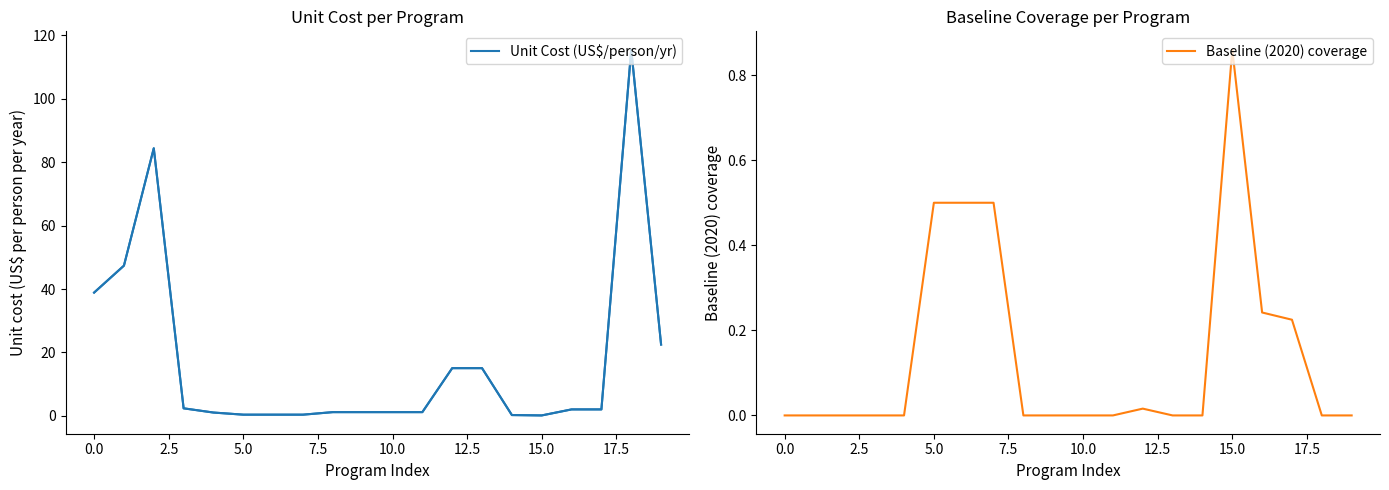

Does the chart have visible grid lines?

No